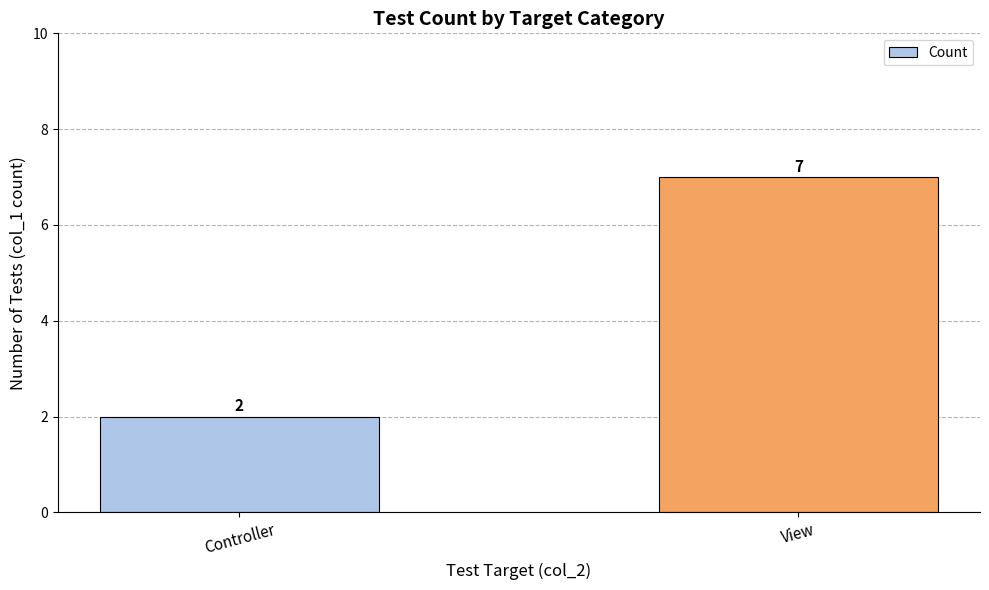

What is the maximum value shown in the chart?

7